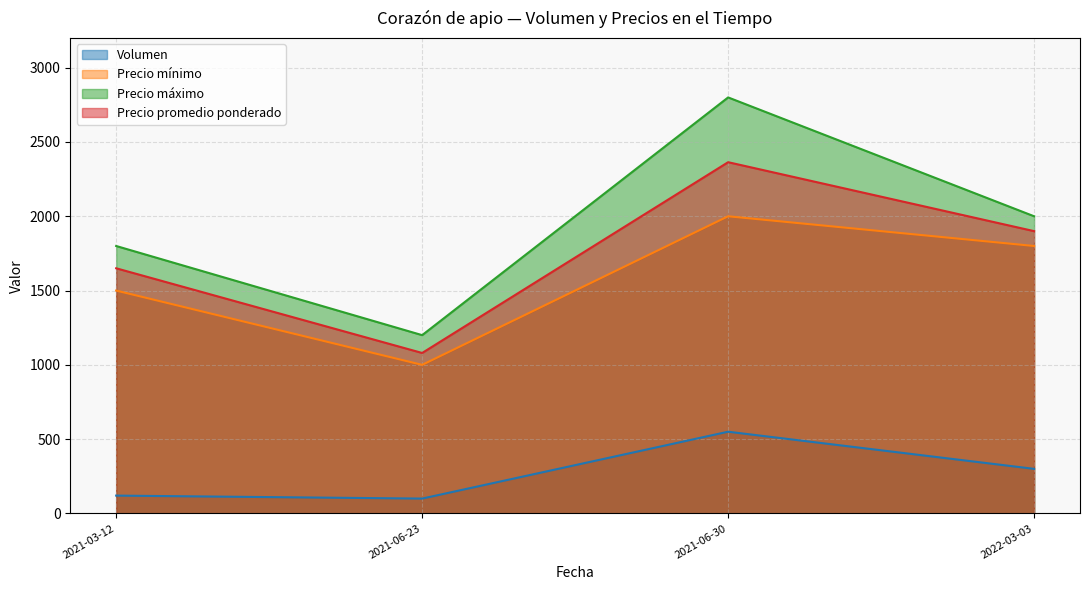

True or false: Precio mínimo has more than 1 interior local peaks.

False